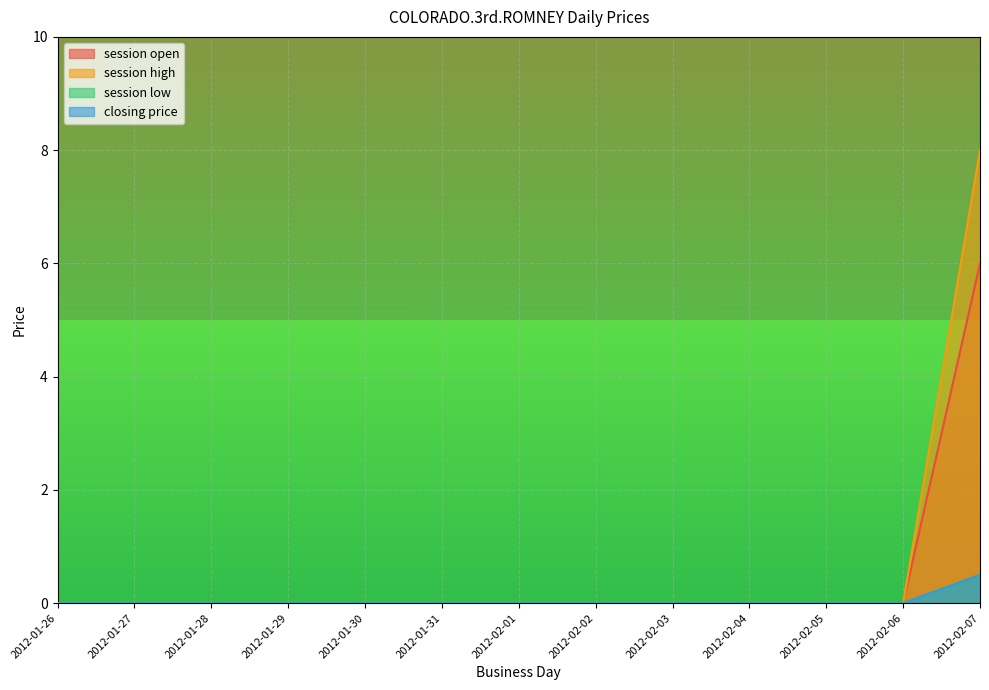

What position from the left is 2012-02-04?

10